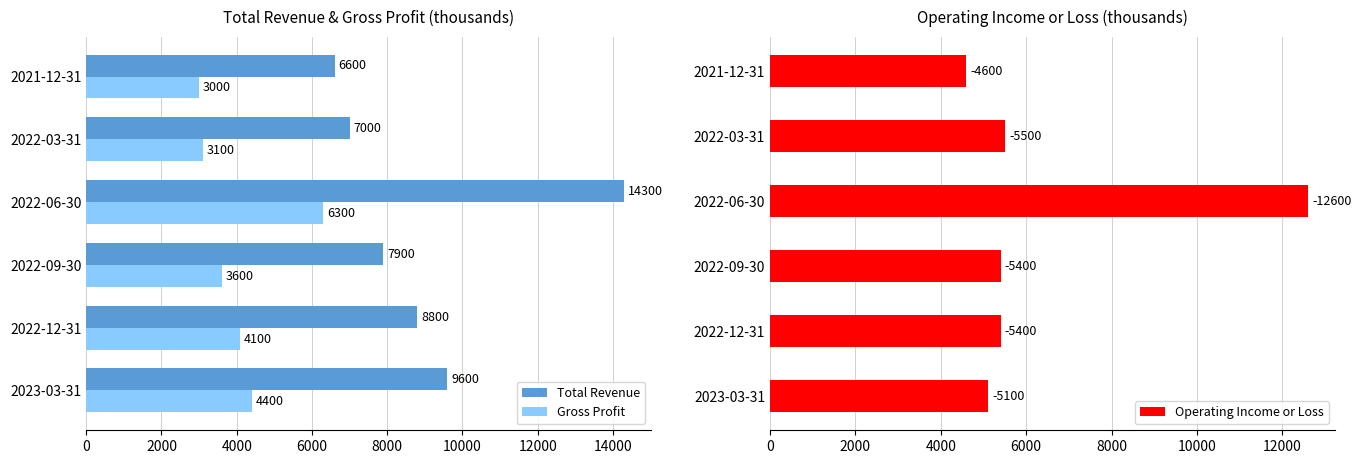

Reading left to right, extract all data points from this chart.

Total Revenue: 9600	8800	7900	14300	7000	6600
Gross Profit: 4400	4100	3600	6300	3100	3000
Operating Income or Loss: 5100	5400	5400	12600	5500	4600